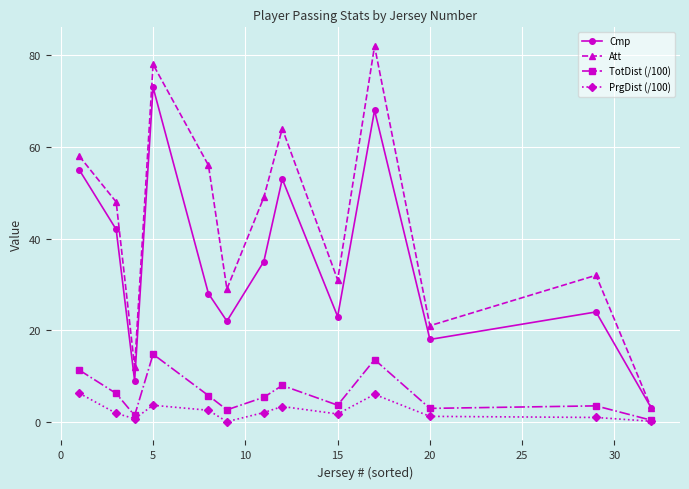

What is the difference between the second highest and minimum values in the PrgDist (/100) series?

6.0